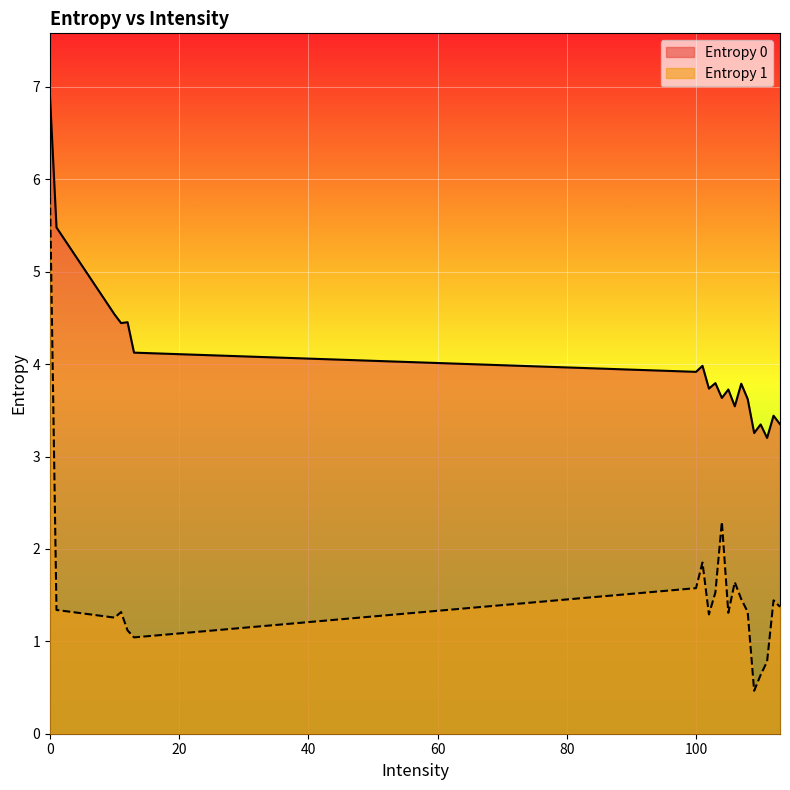

Between 12 and 109, which series saw the biggest shift?

Entropy 0